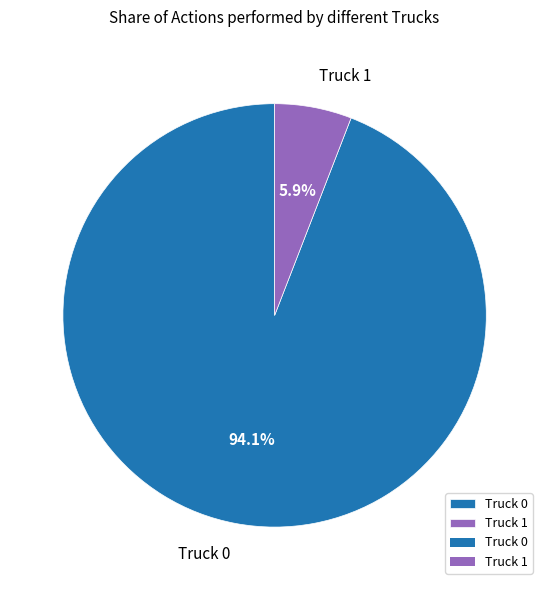

Is the sum of Truck 1 and Truck 0 greater than half?

Yes